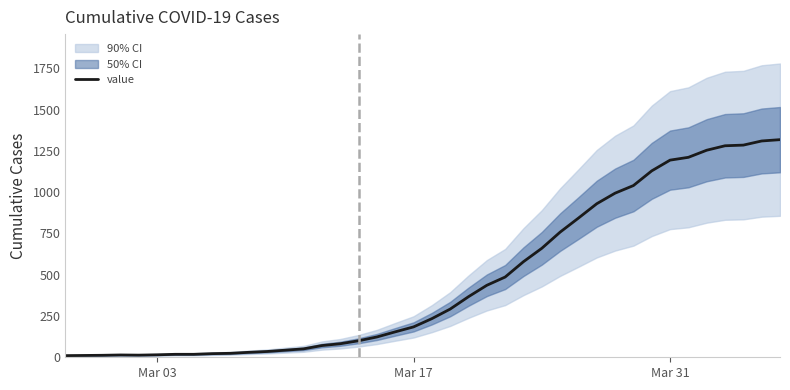

What is the highest value of the value series?

1318